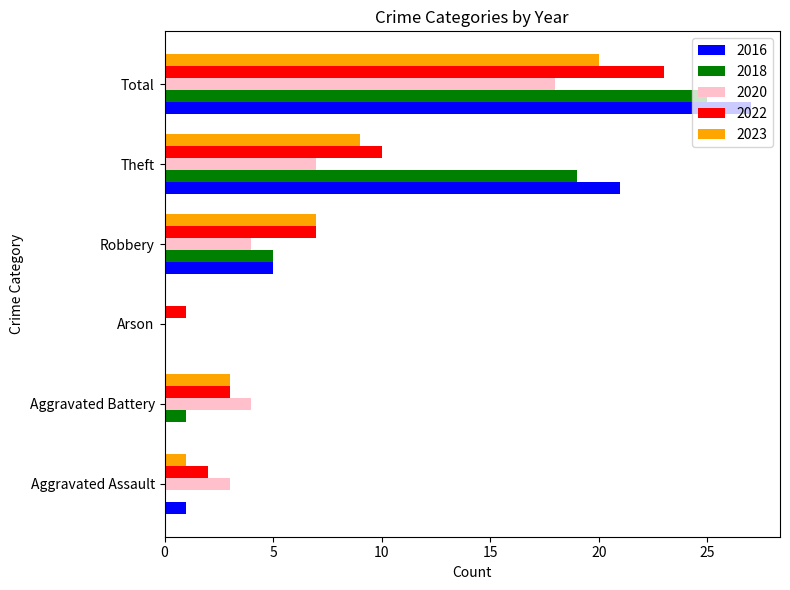

Which series has the largest range (max minus min)?

2016